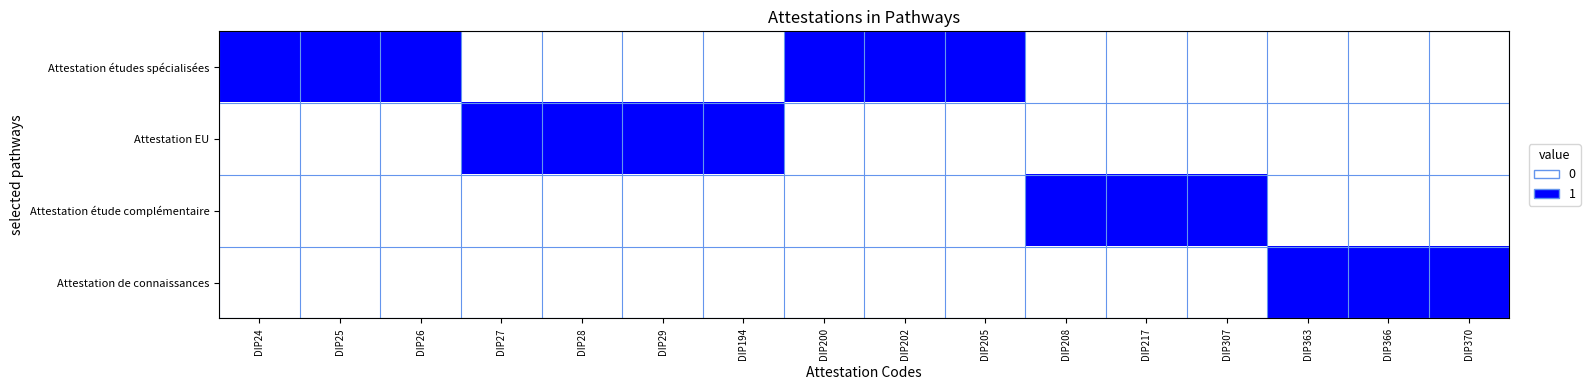

What is the total value across all series at DIP307?

1